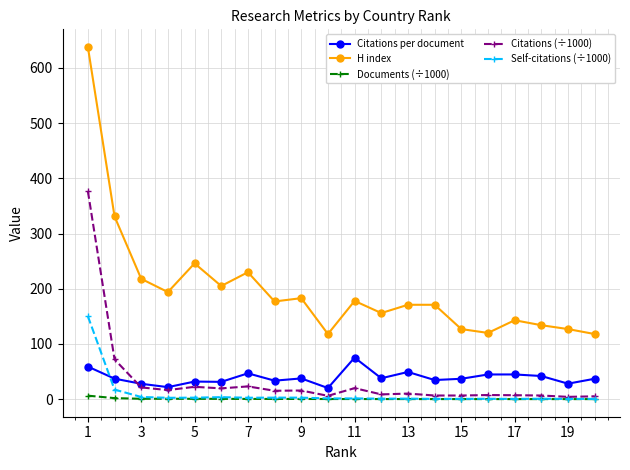

What is the minimum value for H index?

118.0